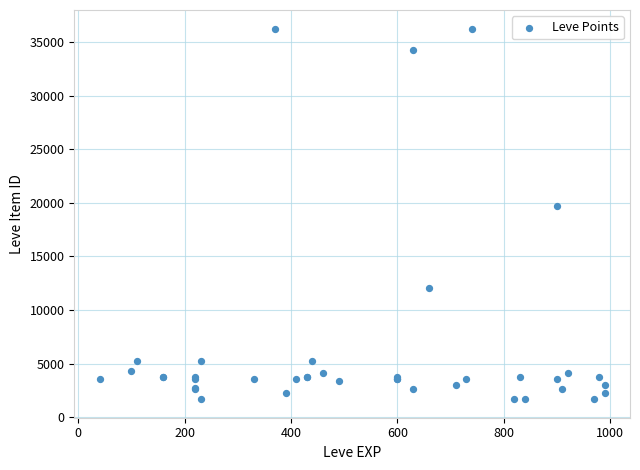

What Y value in the scatter plot is closest to 18967?

19744